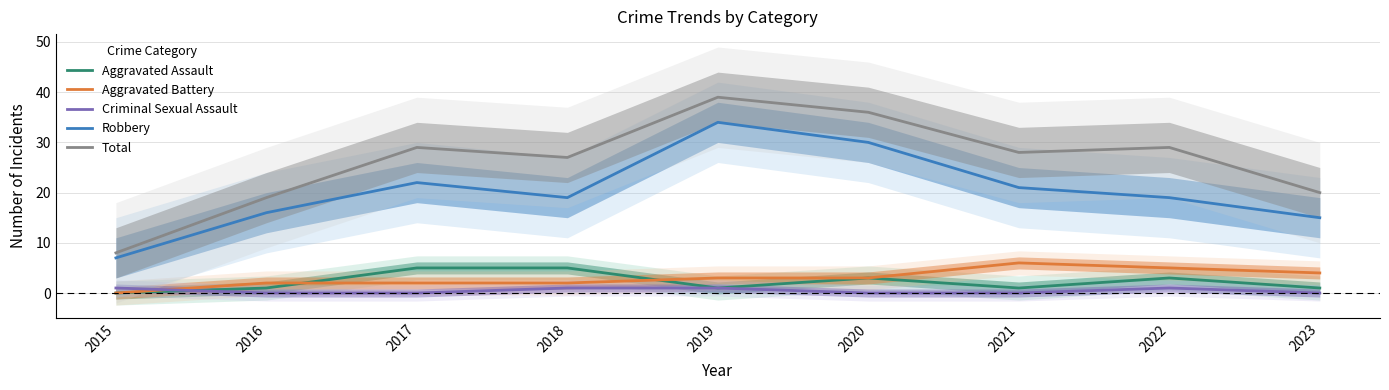

What is the difference between the Robbery values at 2018 and 2021?

2